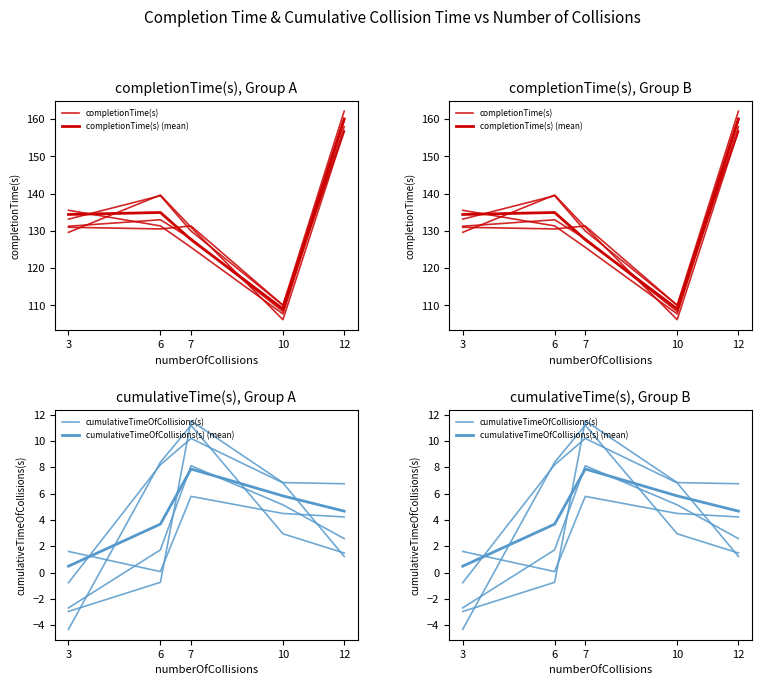

How many values in cumulativeTimeOfCollisions(s) are above zero?

4